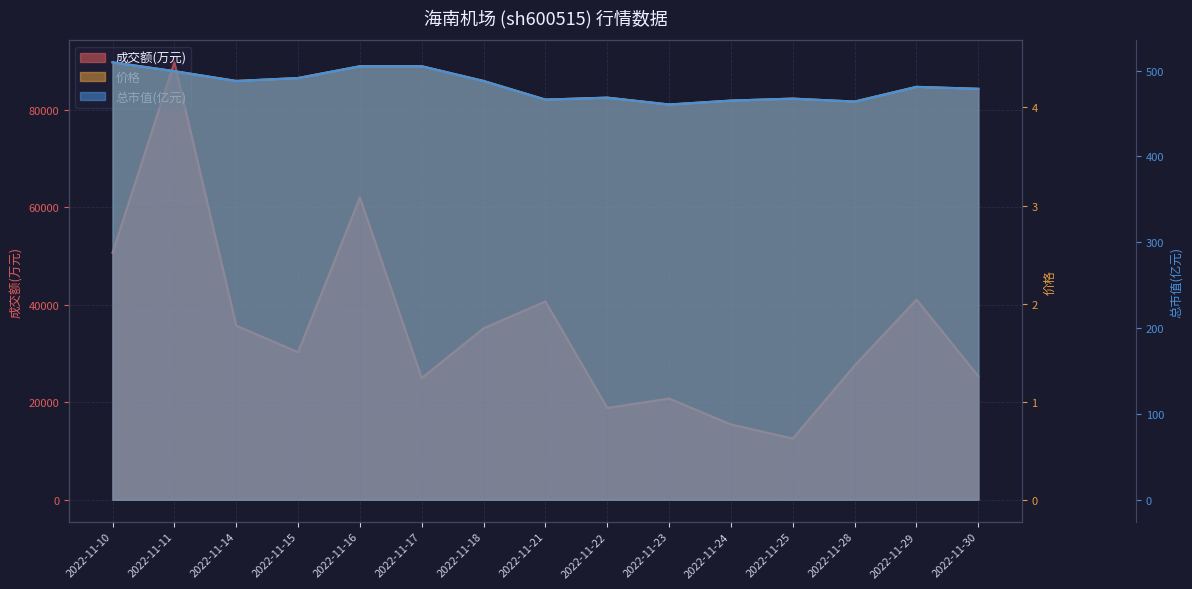

What is the approximate value of 成交额(万元) at 2022-11-28?

27549.0